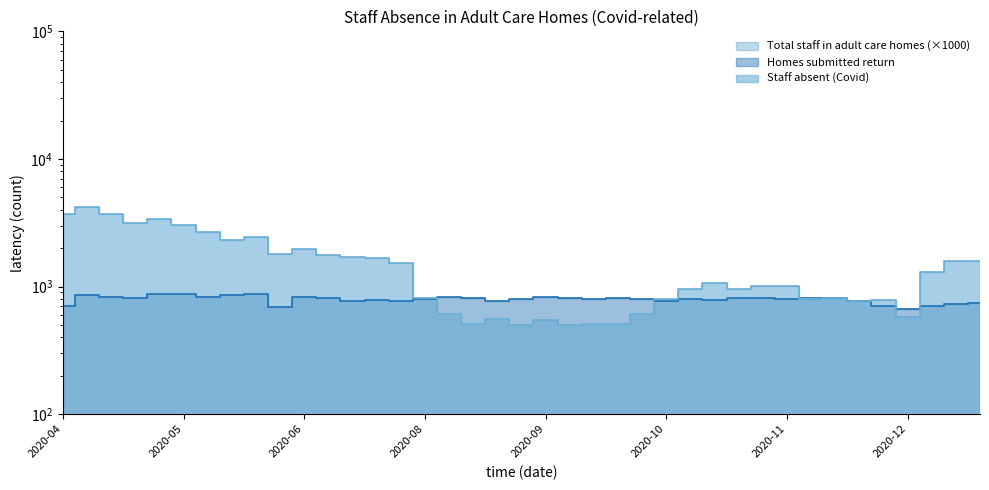

Between which two adjacent categories do Staff absent (Covid) and Homes submitted return first intersect?

15 and 16